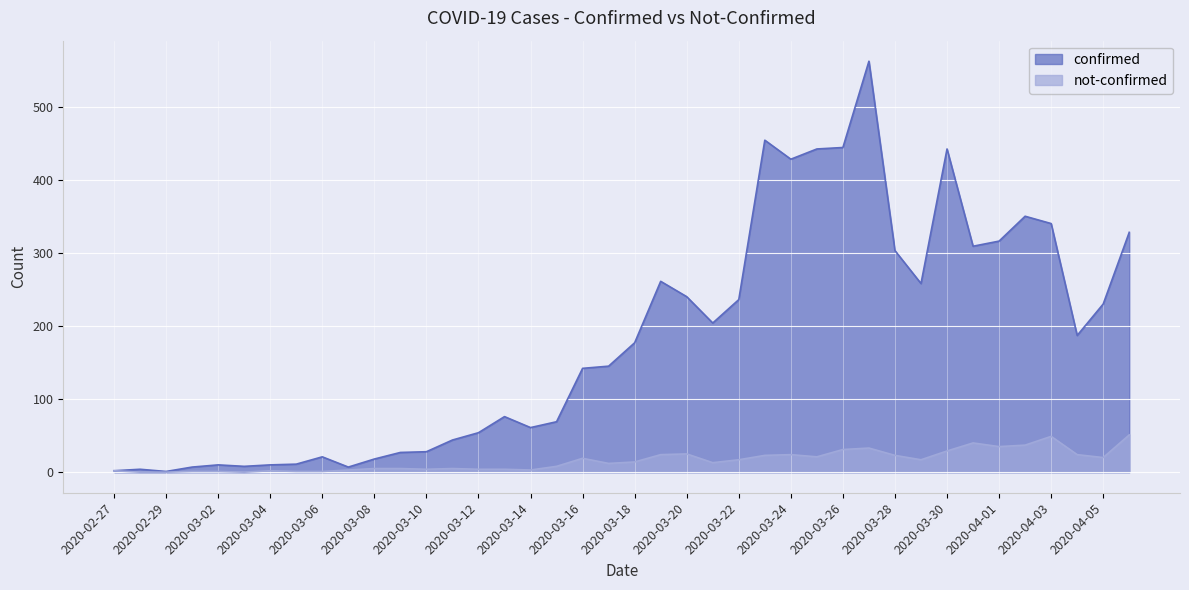

At how many categories does at least one series exceed 344?

7